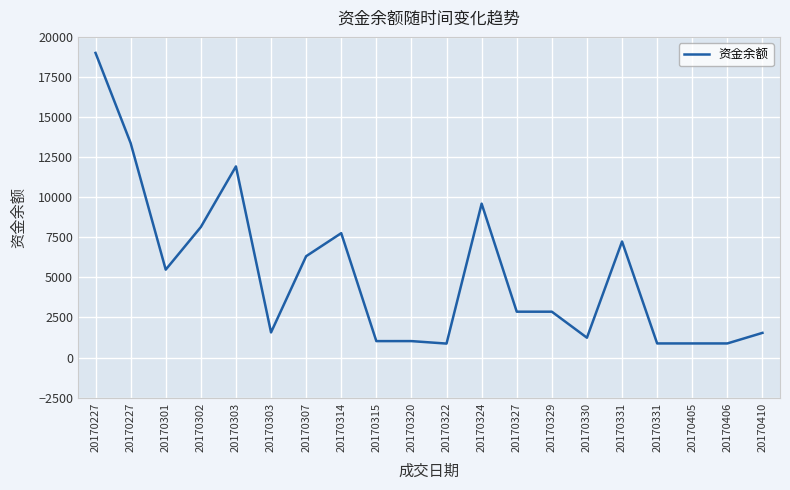

The chart shows a value of 11912.7 at 20170302. True or false?

False